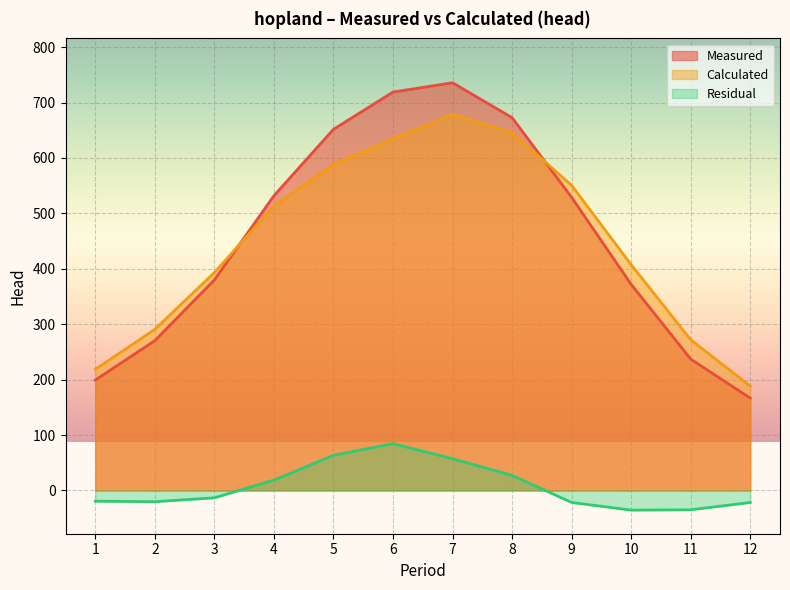

What is the maximum value shown in the chart?

735.8